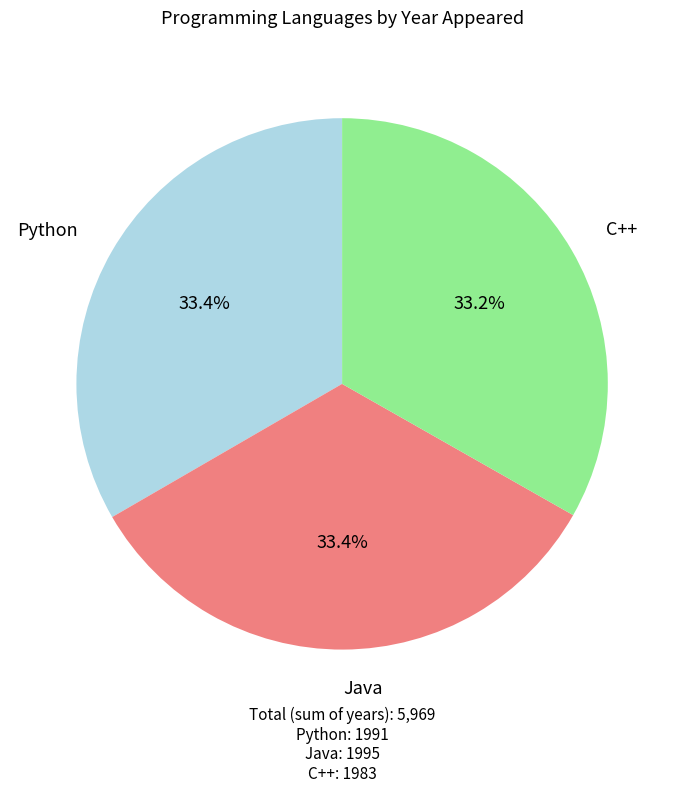

Is there a majority slice in this chart?

No